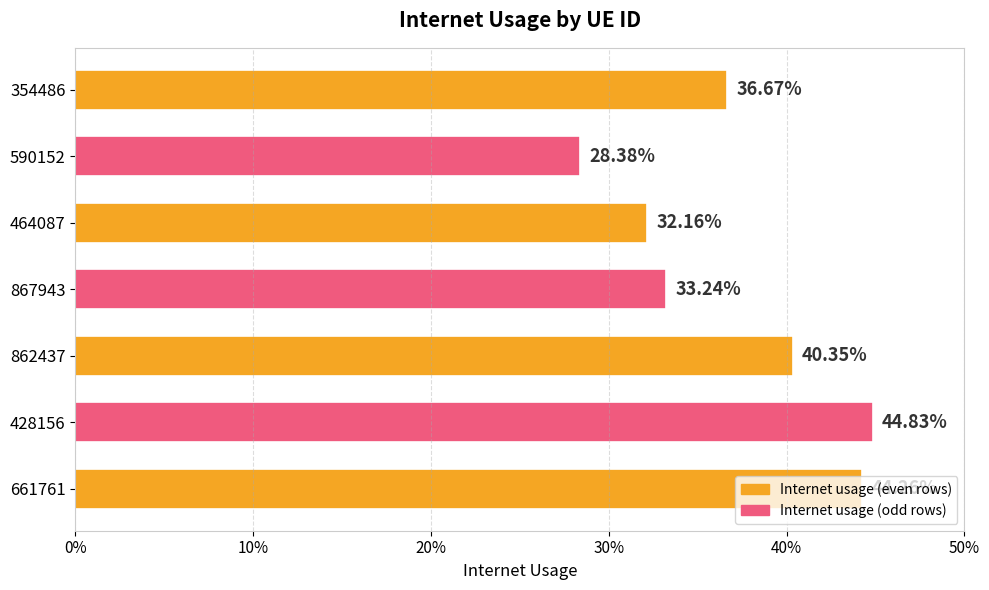

Are the bars horizontal?

Yes